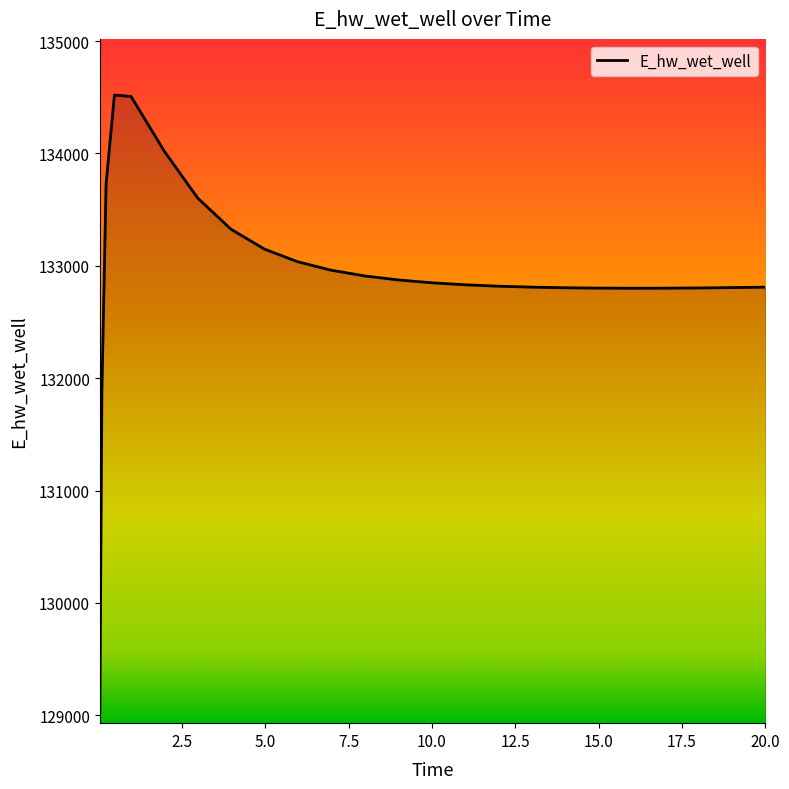

What is the maximum value shown in the chart?

134519.9